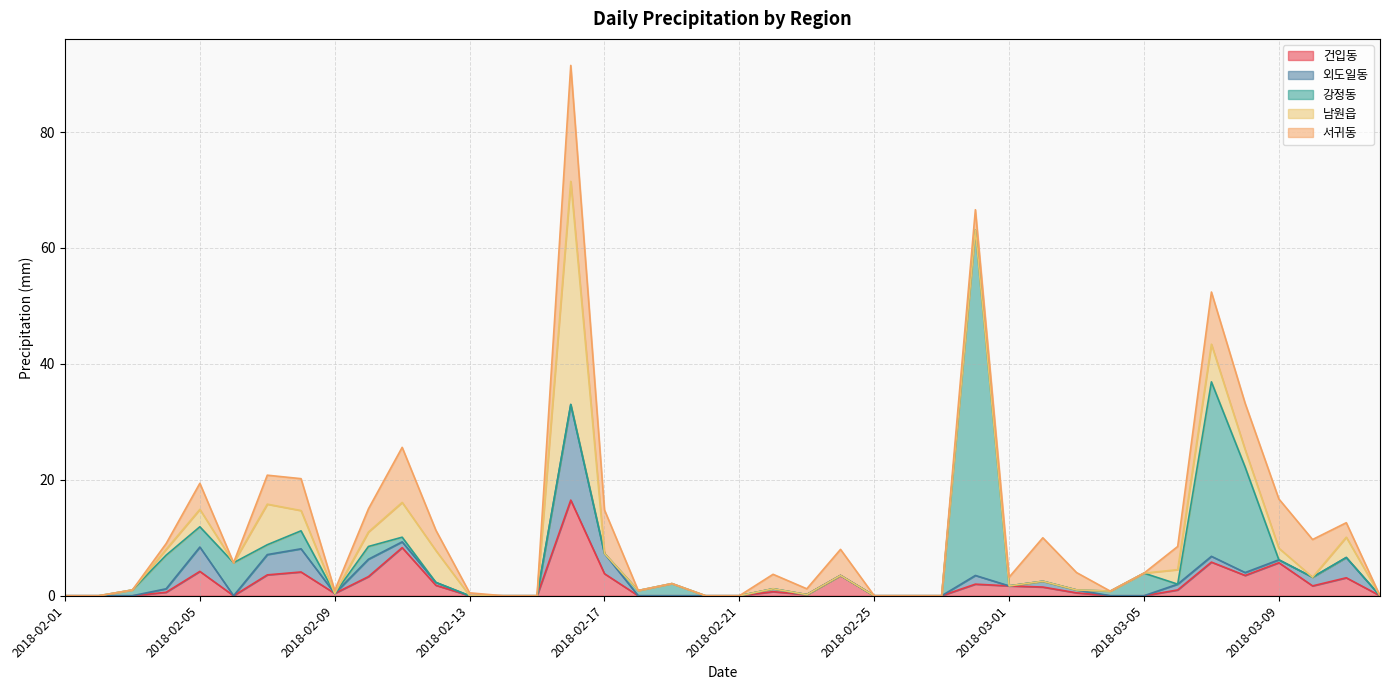

Reading left to right, transcribe all the data shown in this chart.

건입동: 0.0	0.0	0.0	0.6	4.2	0.0	3.6	4.1	0.4	3.3	8.3	1.8	0.0	0.0	0.0	16.5	3.8	0.0	0.0	0.0	0.0	0.7	0.2	3.5	0.0	0.0	0.0	2.0	1.7	1.5	0.5	0.0	0.0	1.0	5.8	3.5	5.7	1.7	3.1	0.0
외도일동: 0.0	0.0	0.0	0.6	4.2	0.0	3.5	4.0	0.0	3.0	1.0	0.5	0.0	0.0	0.0	16.5	3.5	0.0	0.0	0.0	0.0	0.5	0.0	0.0	0.0	0.0	0.0	1.5	0.0	1.0	0.5	0.0	0.0	1.0	1.0	0.5	0.5	1.5	3.5	0.0
강정동: 0.0	0.0	1.0	5.8	3.5	5.7	1.7	3.1	0.0	2.2	0.8	0.0	0.0	0.0	0.0	0.0	0.0	0.9	2.1	0.0	0.0	0.0	0.0	0.0	0.0	0.0	0.0	59.6	0.0	0.0	0.0	0.8	3.9	0.0	30.1	18.2	0.0	0.0	0.0	0.0
남원읍: 0.0	0.0	0.0	1.0	3.0	0.0	7.0	3.5	0.0	2.5	6.0	5.5	0.0	0.0	0.0	38.5	0.0	0.0	0.0	0.0	0.0	0.0	0.0	0.0	0.0	0.0	0.0	0.0	0.0	0.0	0.0	0.0	0.0	2.5	6.5	3.0	2.0	0.0	3.5	0.0
서귀동: 0.0	0.0	0.0	1.0	4.5	0.0	5.0	5.5	0.5	4.0	9.5	3.5	0.5	0.0	0.0	20.0	7.5	0.0	0.0	0.0	0.0	2.5	1.0	4.5	0.0	0.0	0.0	3.5	1.5	7.5	3.0	0.0	0.0	4.0	9.0	8.0	8.5	6.5	2.5	0.0